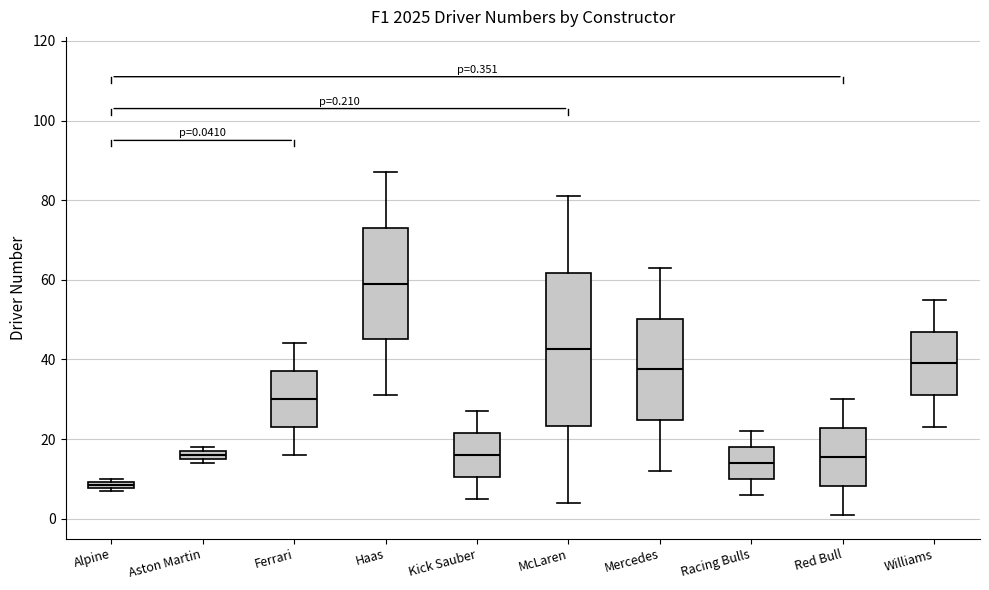

Which box is the tallest, from its lower edge to its upper edge?

McLaren